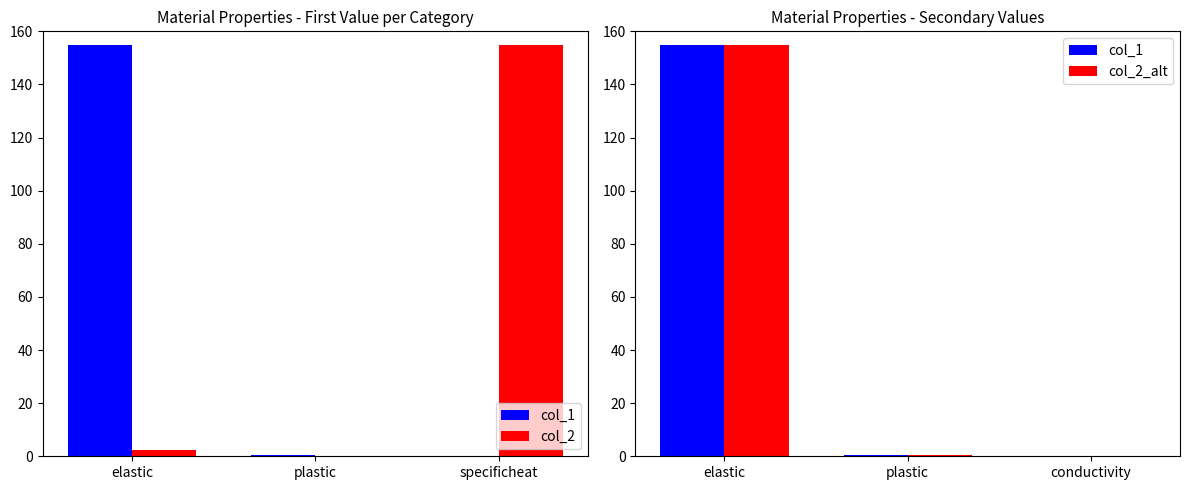

Does the chart contain any negative values?

No